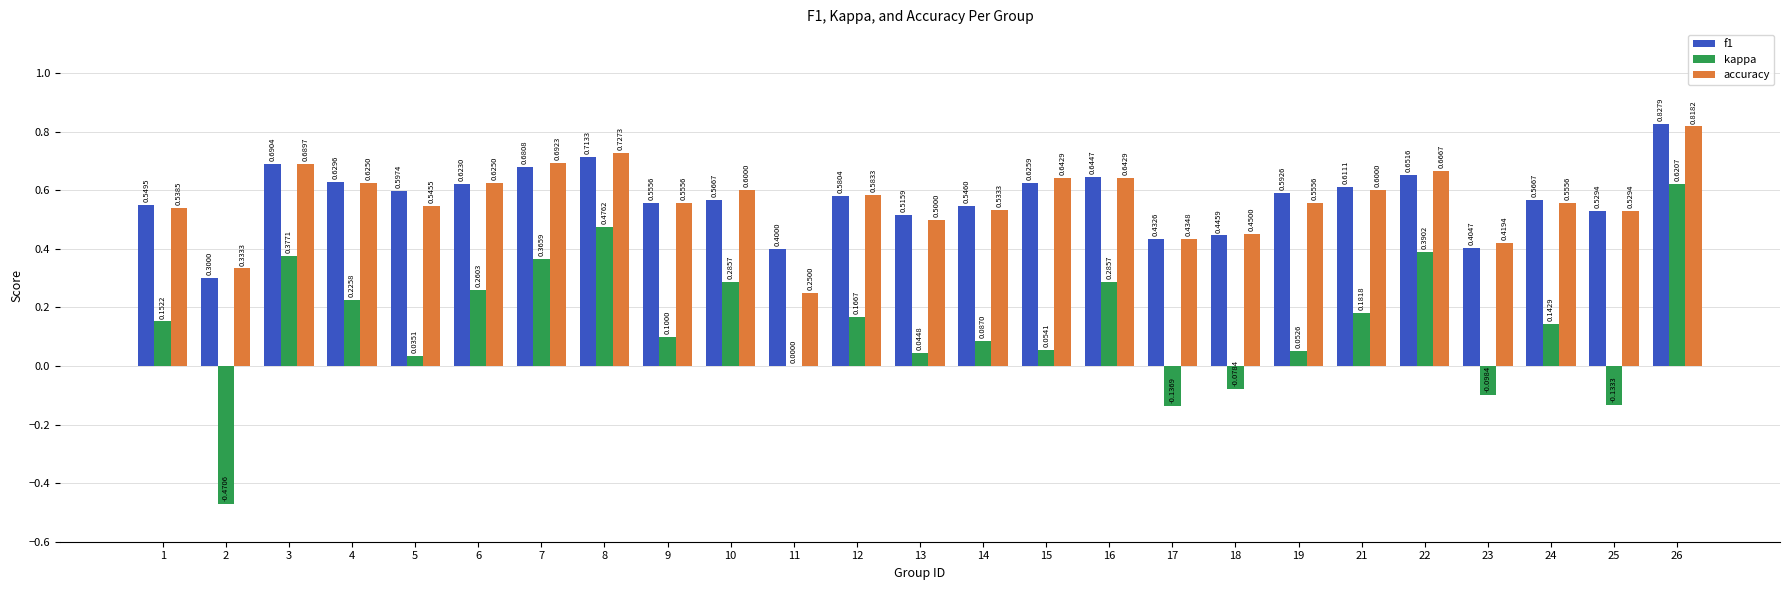

What is the sum of the f1 values at 2 and 22?

1.0